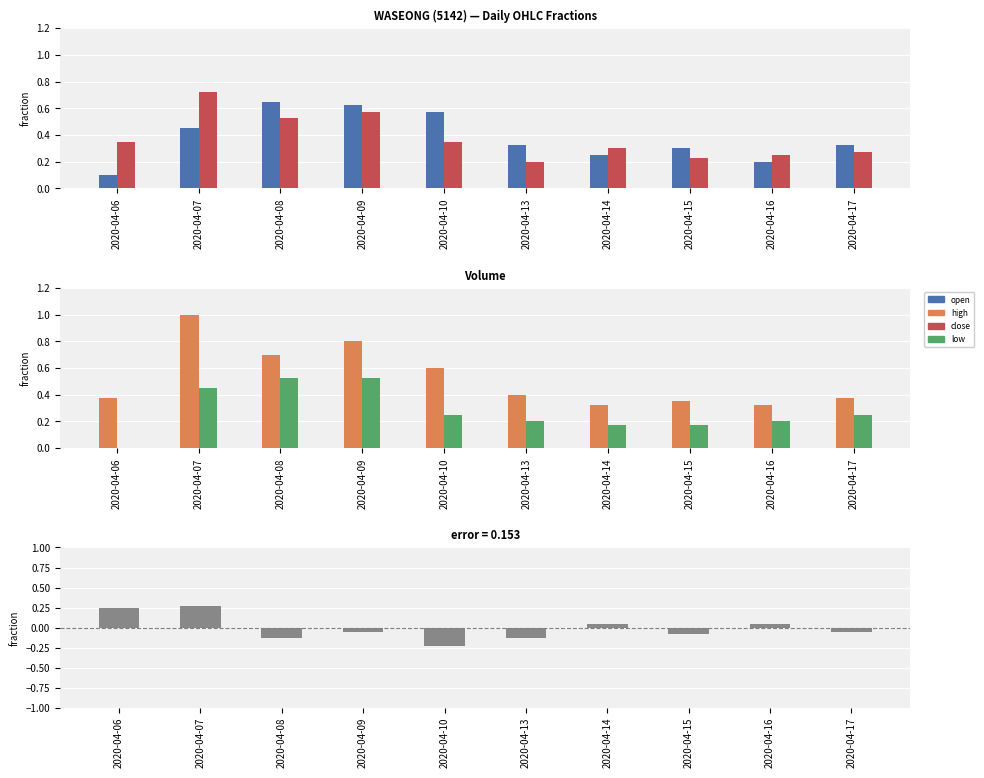

Which category has the highest value across all series?

2020-04-07